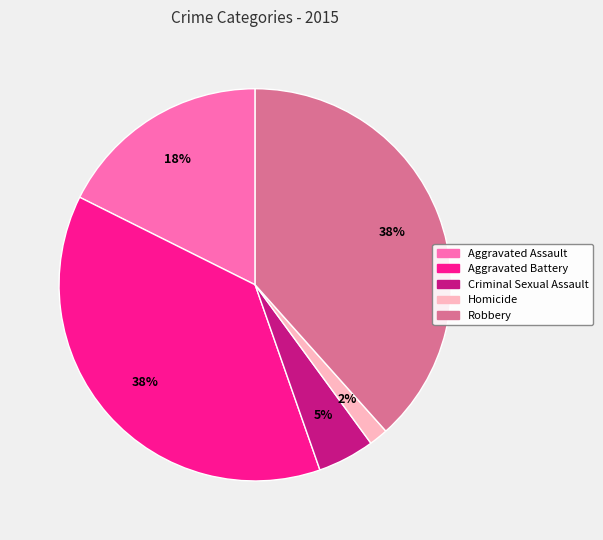

The Criminal Sexual Assault slice represents 18% of the pie. True or false?

False